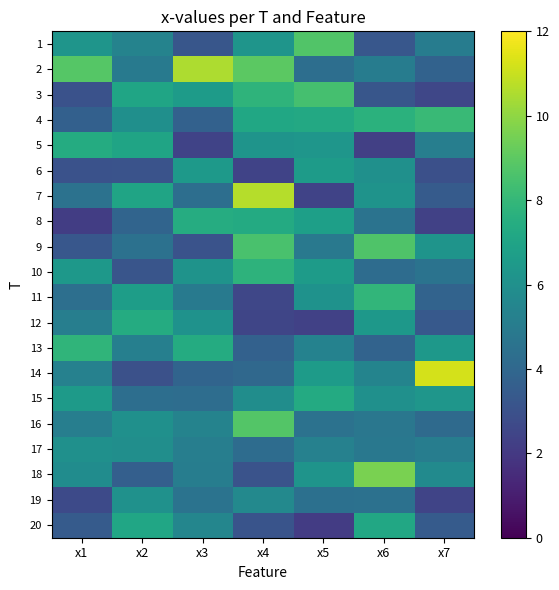

What is the minimum value shown in the chart?

2.1